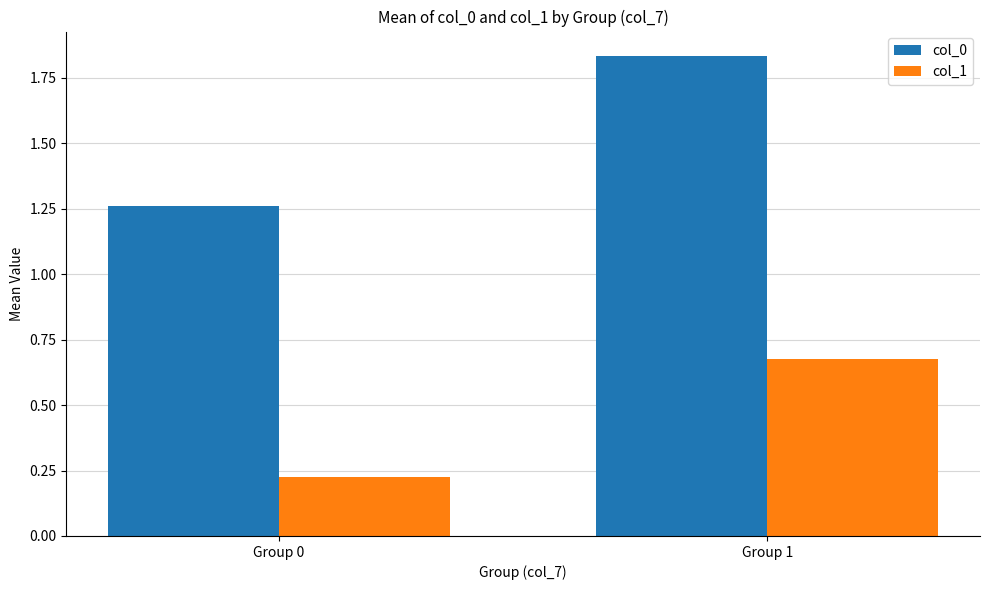

What is the average value of the col_1 series?

0.5